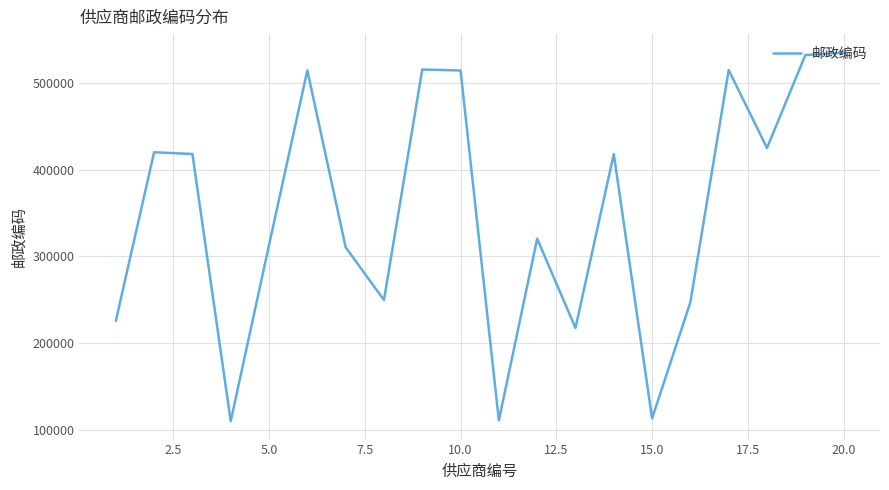

What is the minimum value shown in the chart?

110002